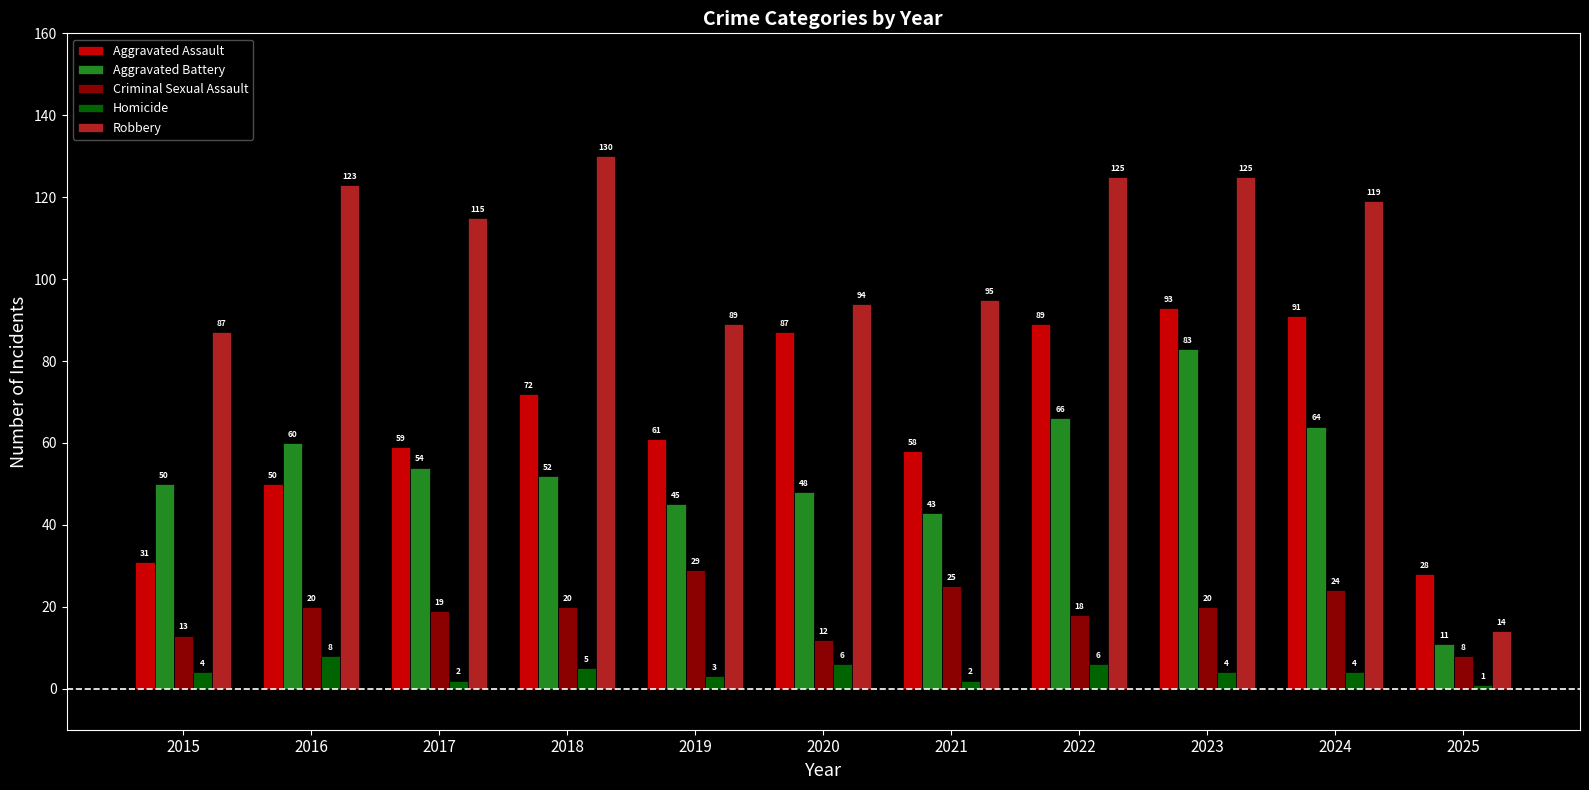

Which series has the largest total across all categories?

Robbery